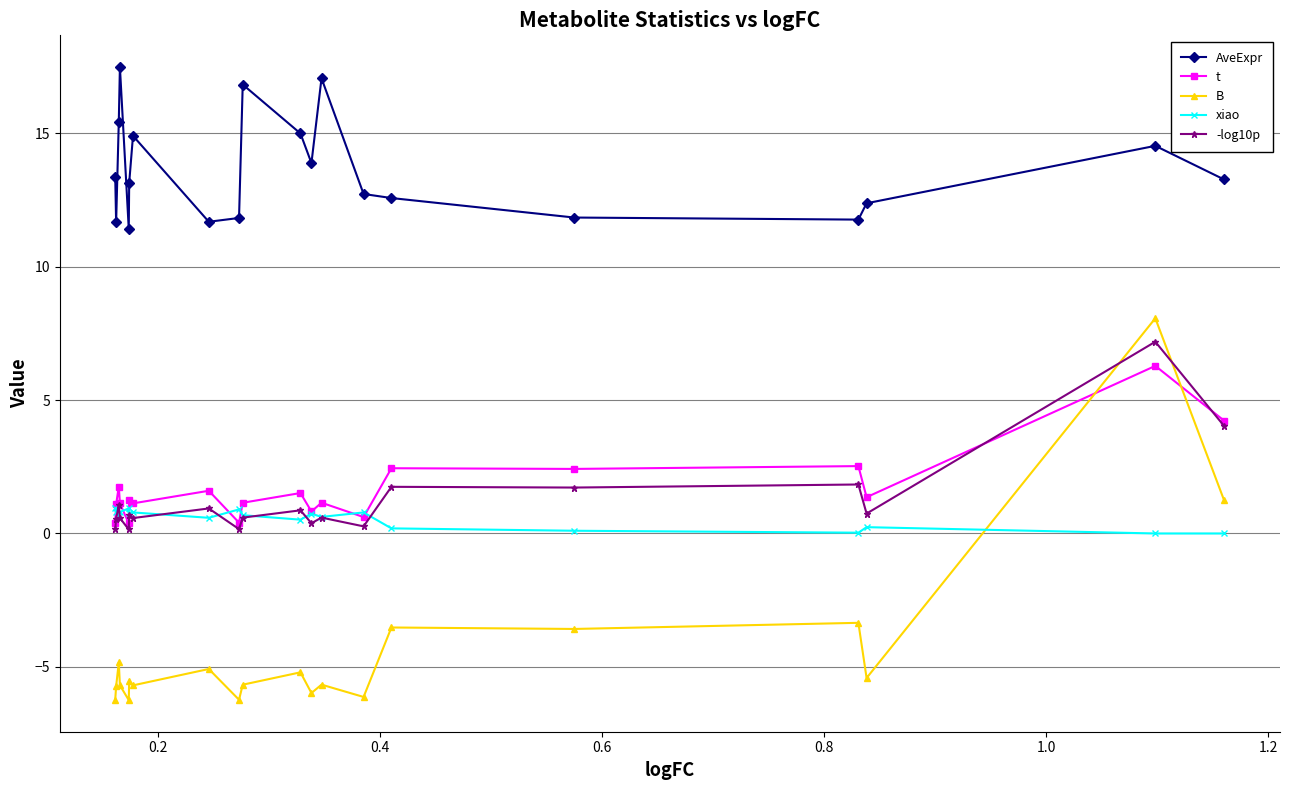

What is the value of the t point at the 12th from the left?

0.8